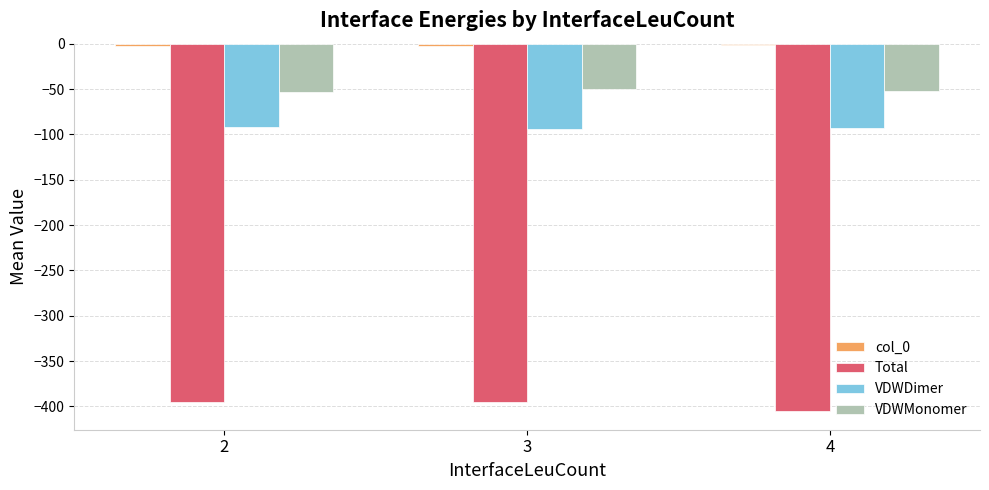

What is the value of the VDWDimer bar at the 1st from the left?

-91.8